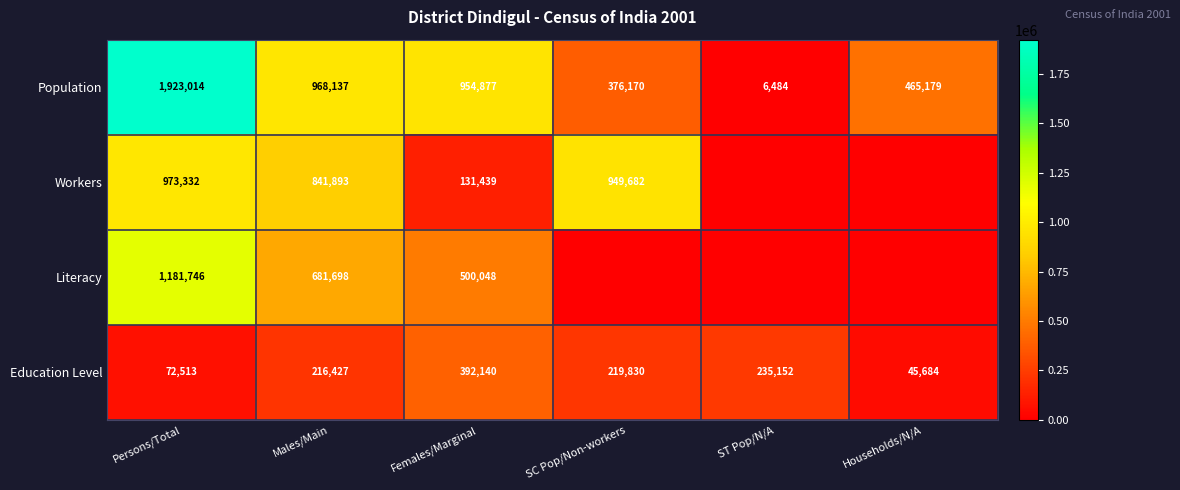

What is the difference between the Education Level values at Females/Marginal and ST Pop/N/A?

156988